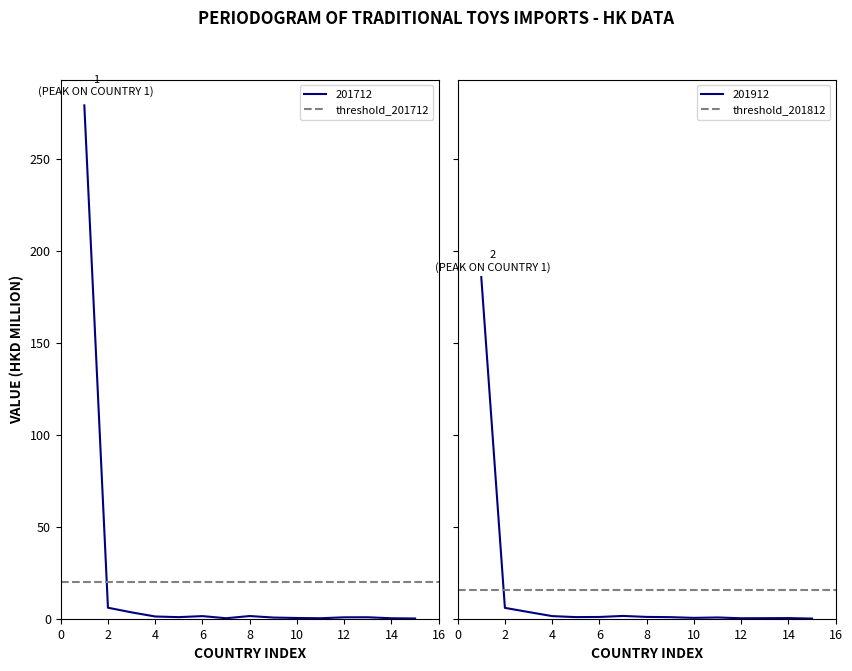

True or false: 201712 has a value of 1.5 at 8.

True